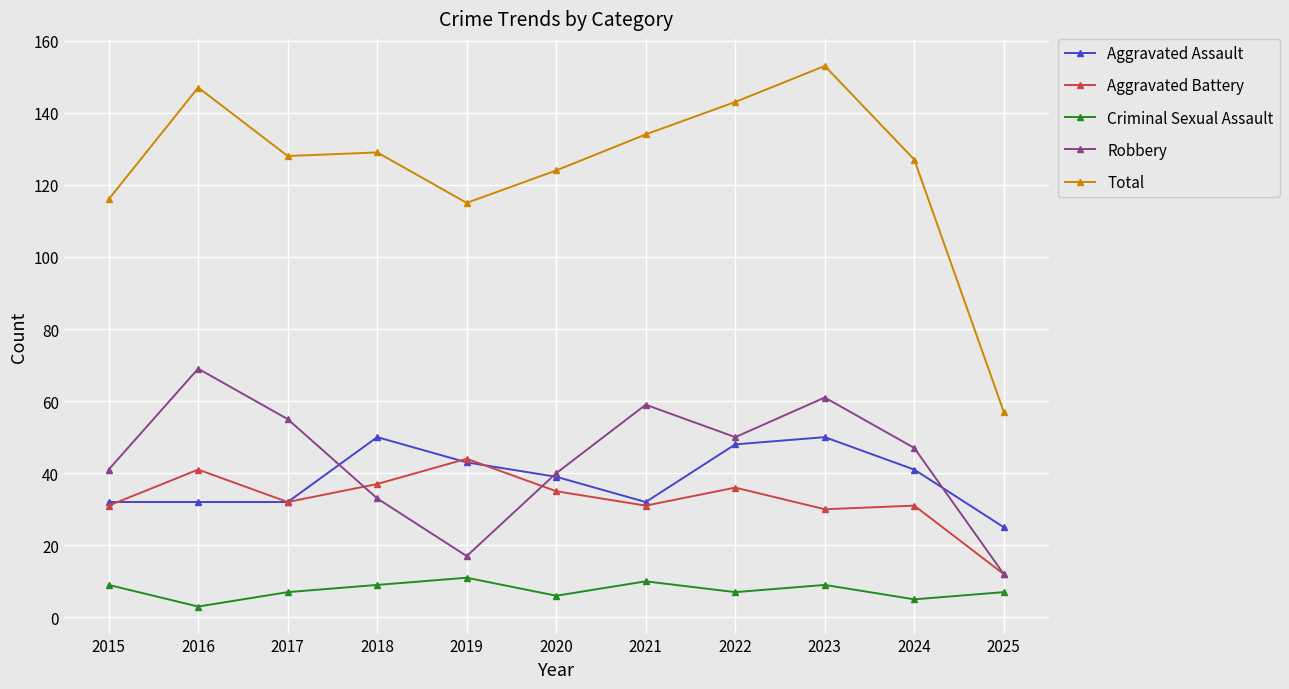

What is the average value of the Aggravated Battery series?

33